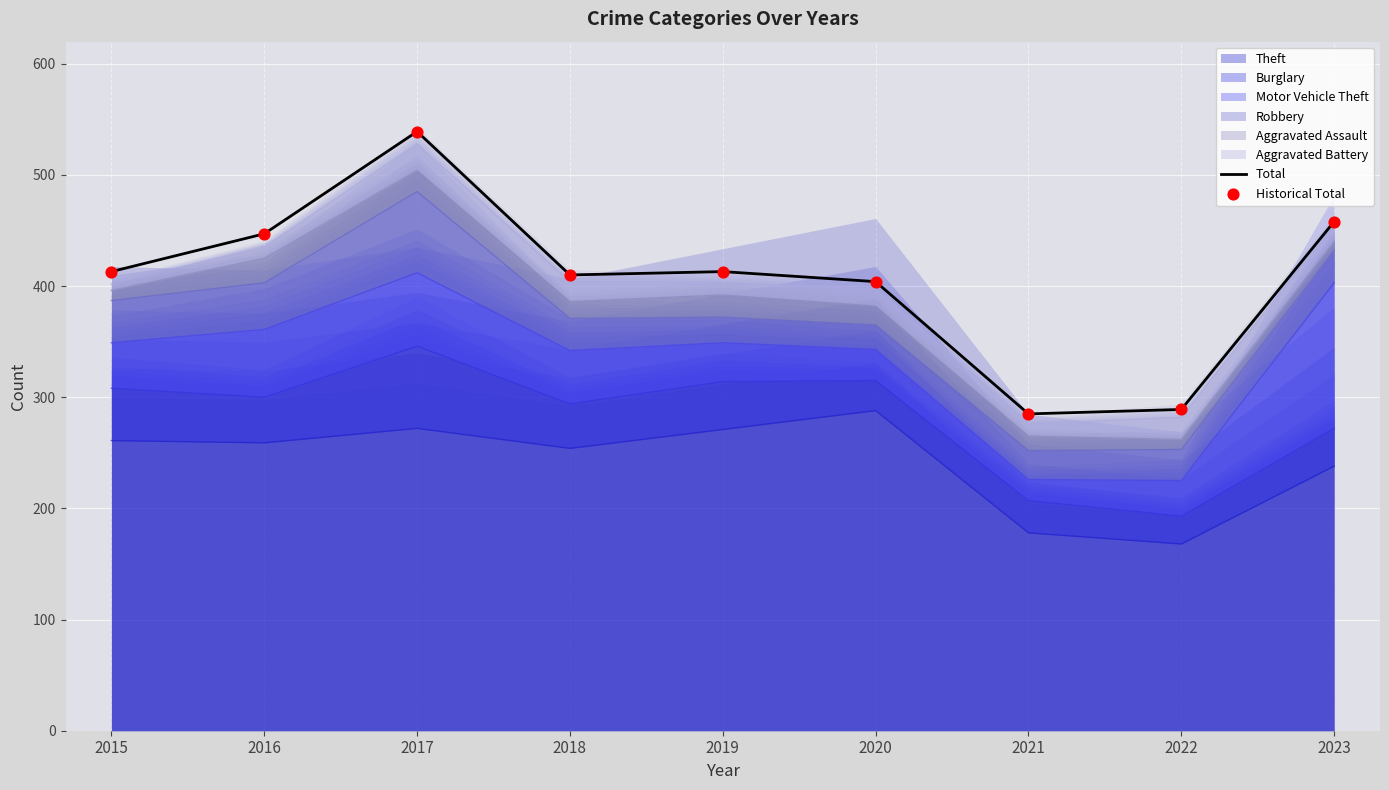

Which series contains the highest Y value?

Total